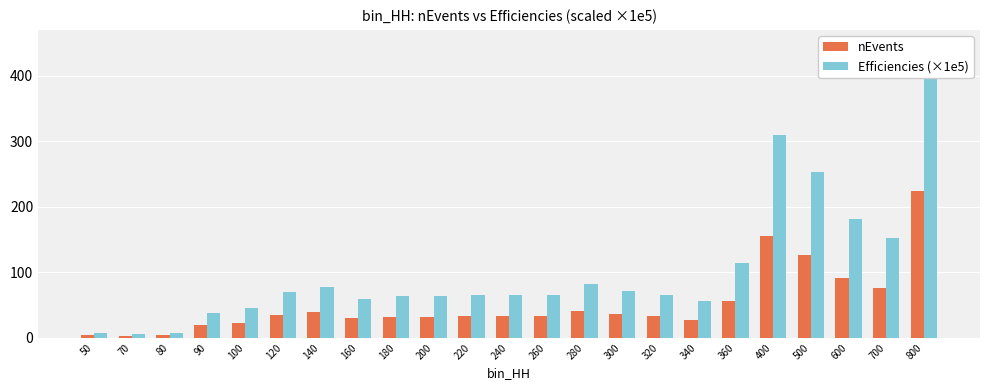

What is the approximate value of Efficiencies (×1e5) at 120?

70.0